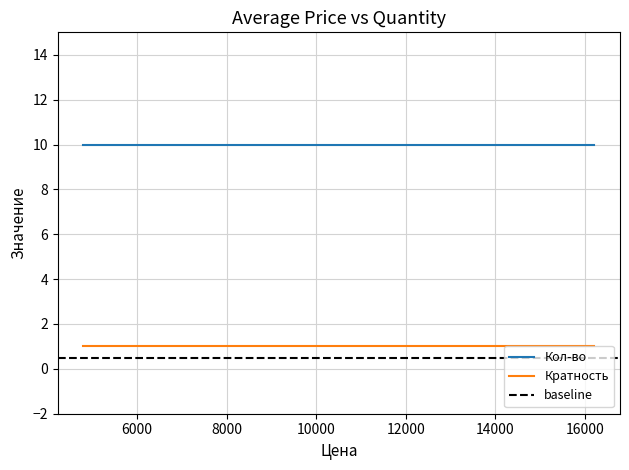

List the series in order of their peak value, lowest first.

Кратность, Кол-во